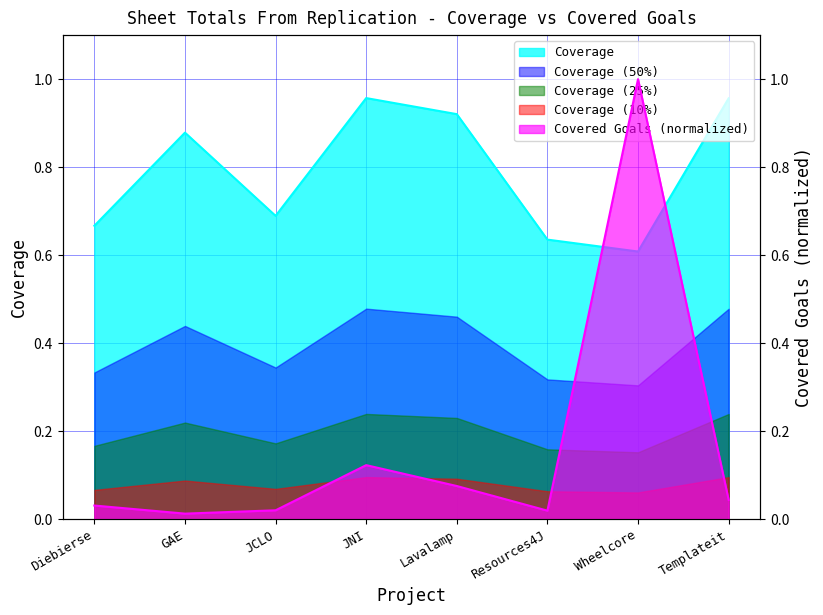

What position from the left is Resources4J?

6